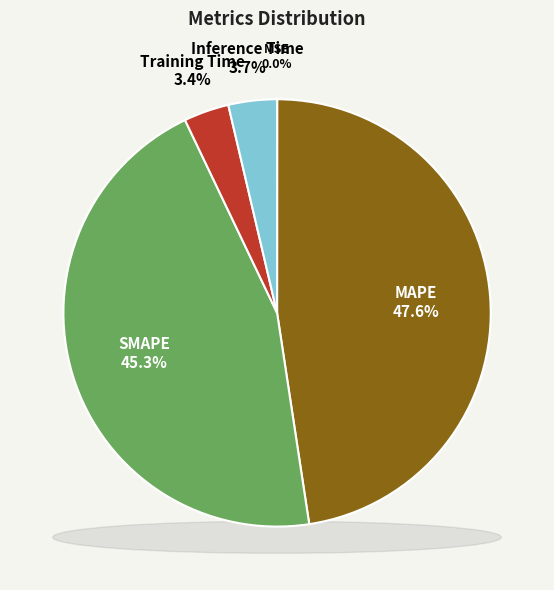

How many segments does this pie chart have?

5